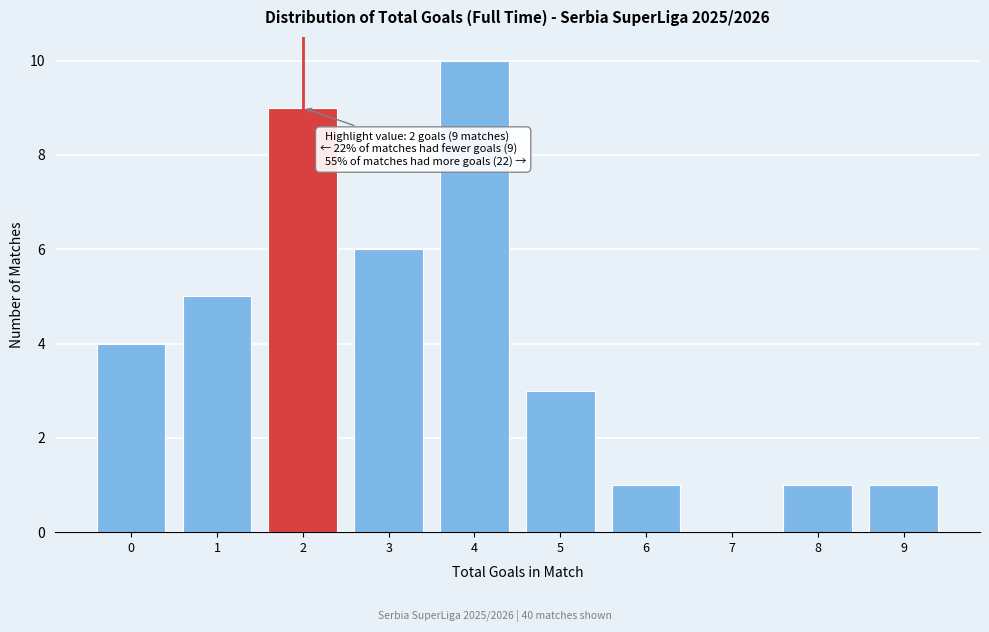

Reading left to right, what are all the values shown in this chart?

0=4	1=5	2=9	3=6	4=10	5=3	6=1	7=0	8=1	9=1